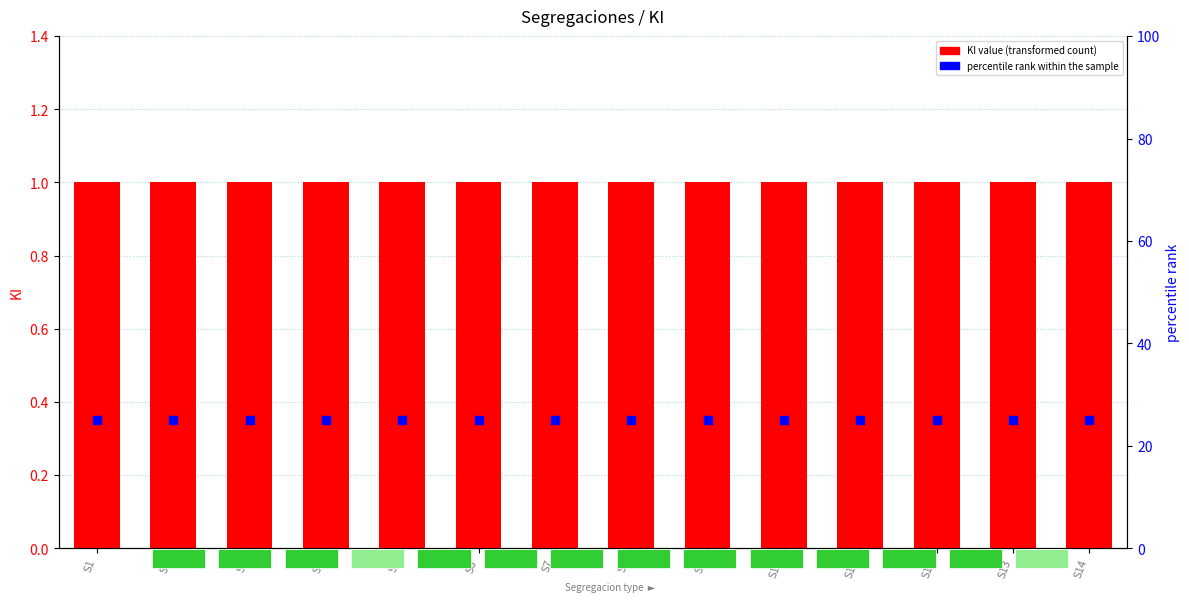

At how many categories does at least one series exceed 14?

14